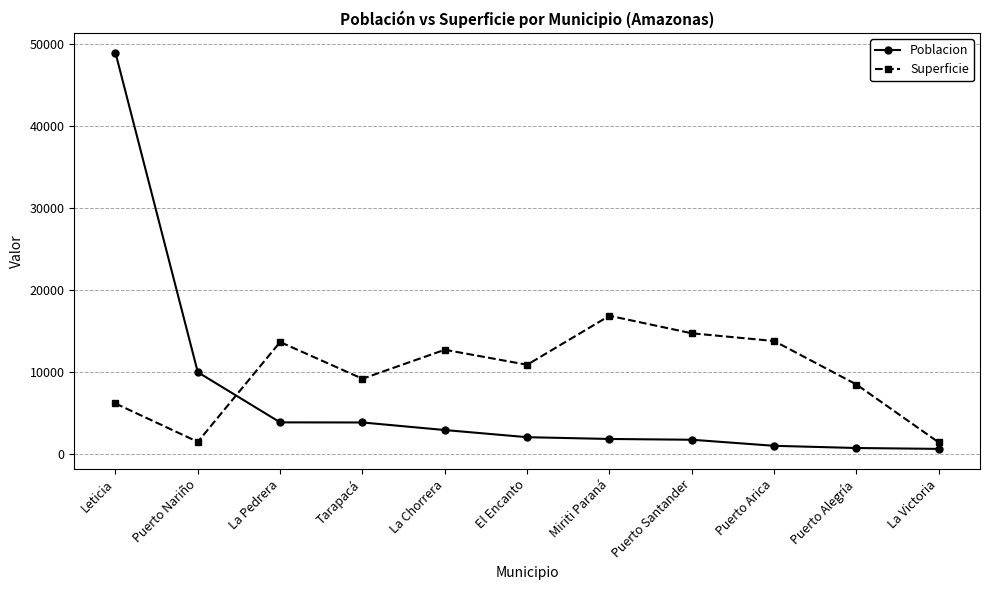

At Puerto Alegría, list the series in order from smallest to largest.

Poblacion, Superficie